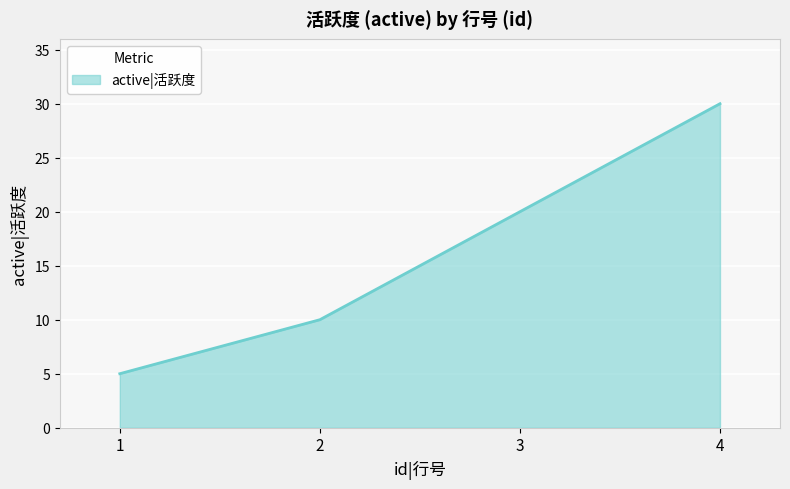

Count the values in the range 10 to 30.

3